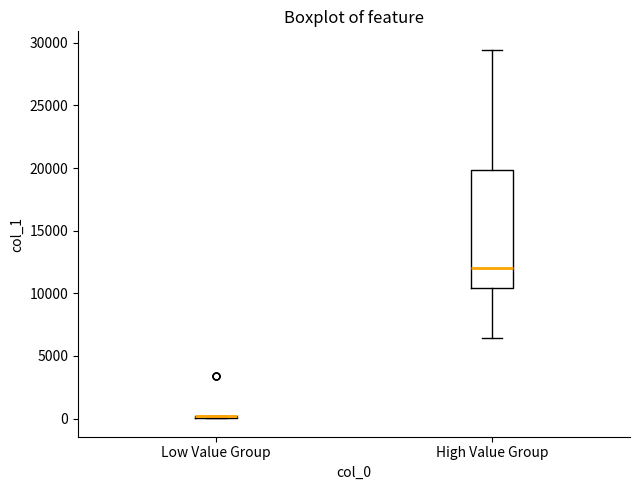

Reading left to right, read every box against the y-axis: the position of its median line, the range the box covers, and the ends of its whiskers. The values are not printed on the chart, so give them approximately, as read against the axis.

Low Value Group: box collapsed to a line at 0, whiskers 0 to 0
High Value Group: median 12000, box 10500 to 20000, whiskers 6500 to 29500